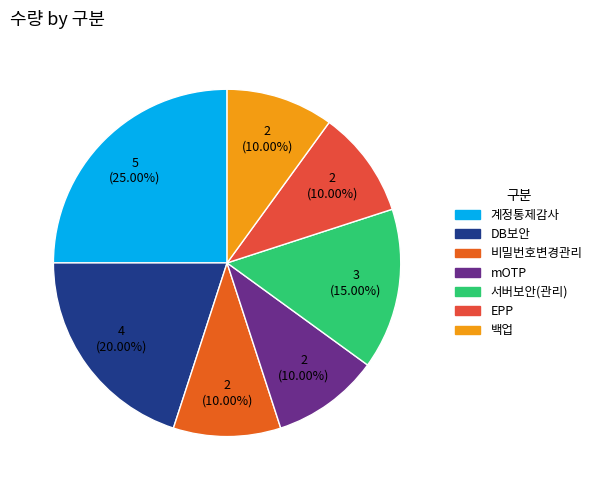

How many segments does this pie chart have?

7